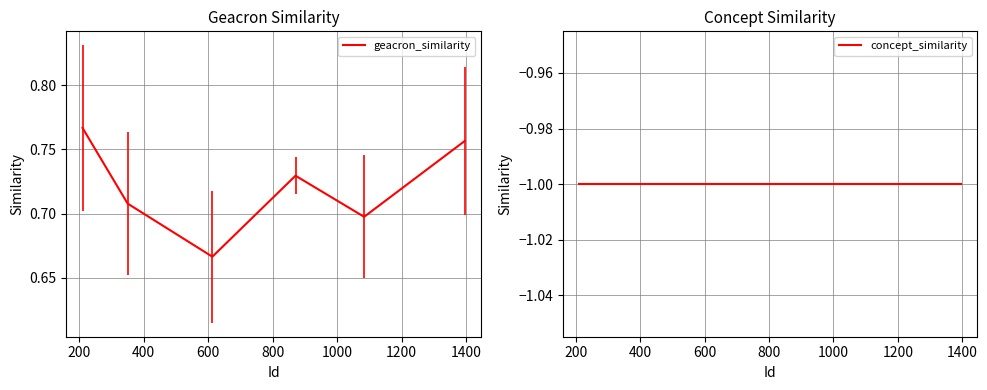

What is the sum of all concept_similarity values?

-6.0